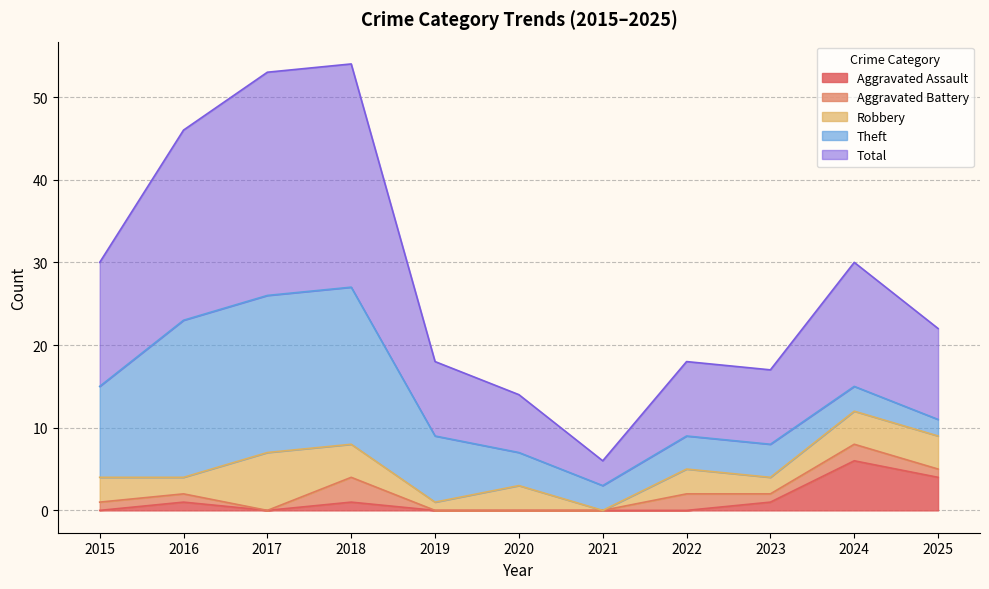

Where is the first local maximum for Aggravated Assault?

2016